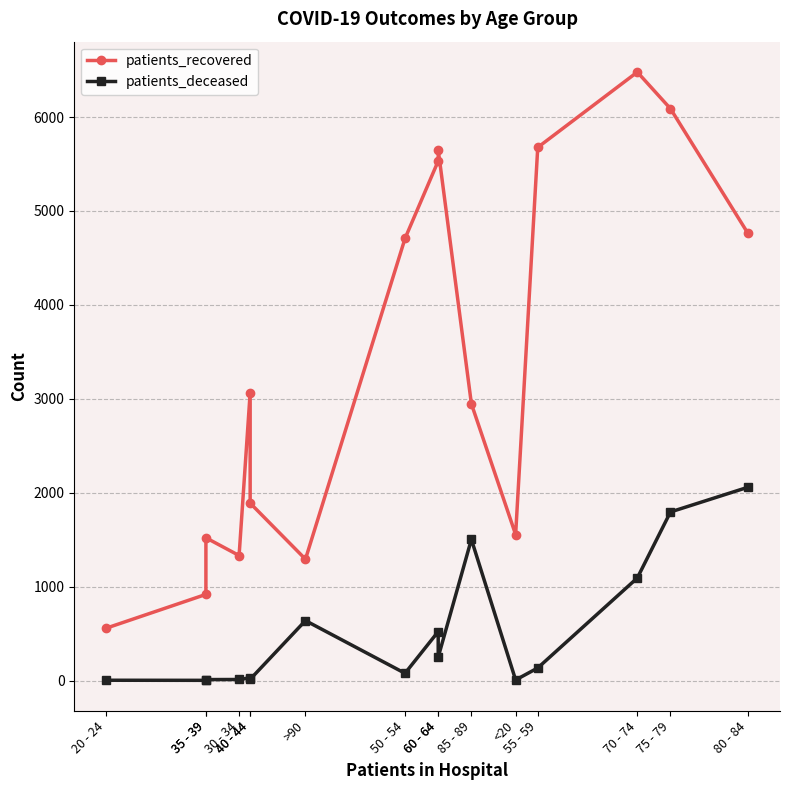

At how many categories does at least one series exceed 2957?

8